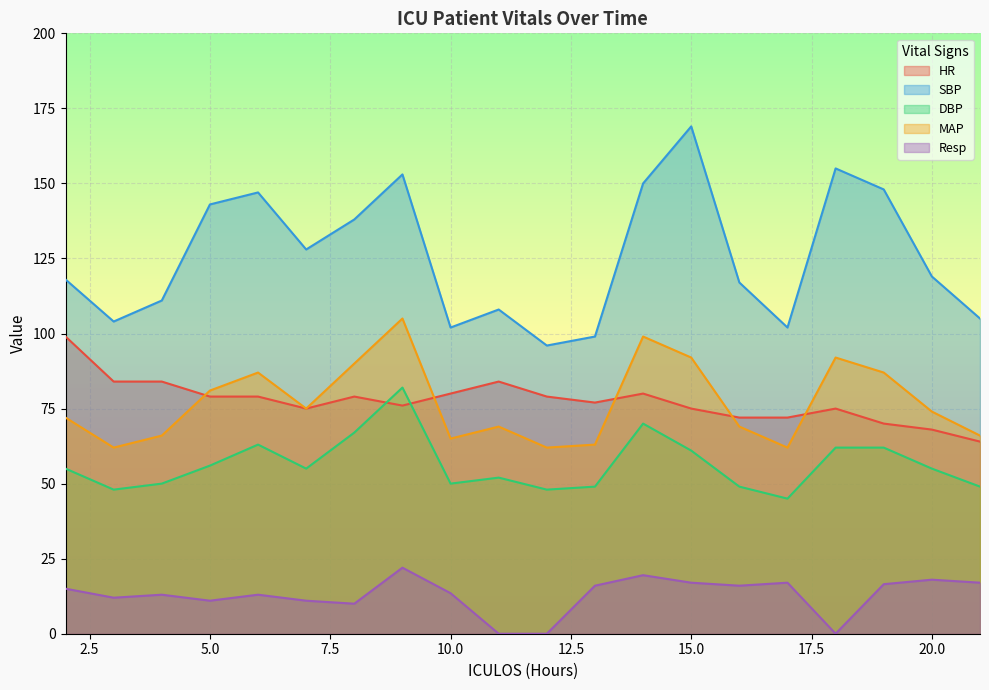

Which series has the largest range (max minus min)?

SBP